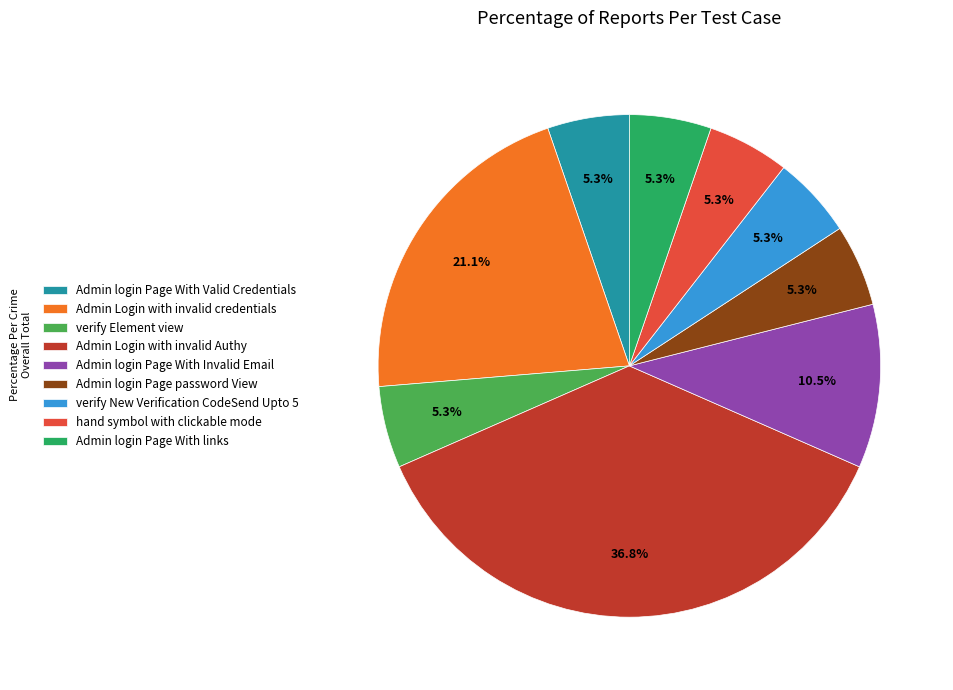

Do Admin login Page With Invalid Email and hand symbol with clickable mode together represent more than half of the pie?

No